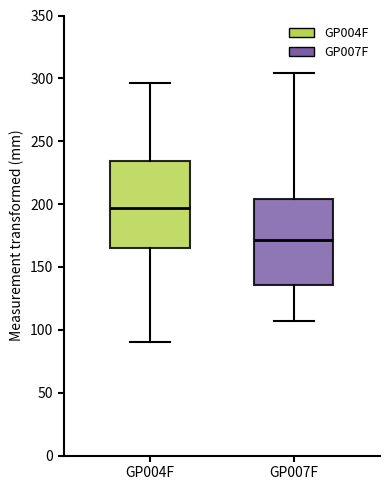

Where is the upper edge of the box for GP004F on the y-axis? The values are not printed on the chart, so give them approximately, as read against the axis.

235